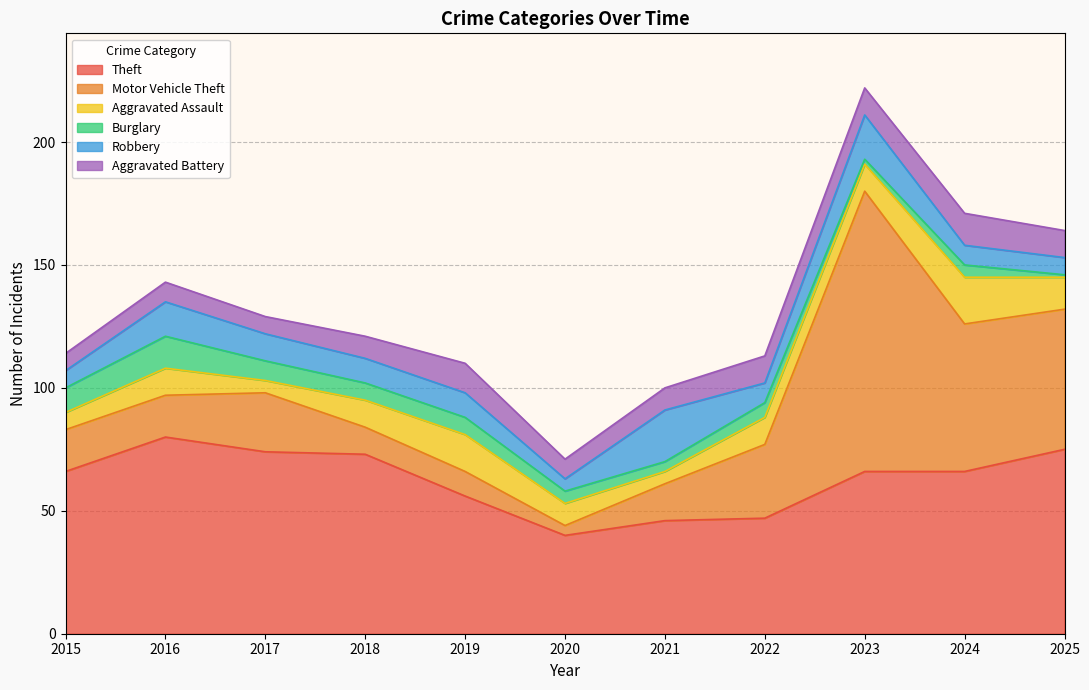

Does the chart have visible grid lines?

Yes